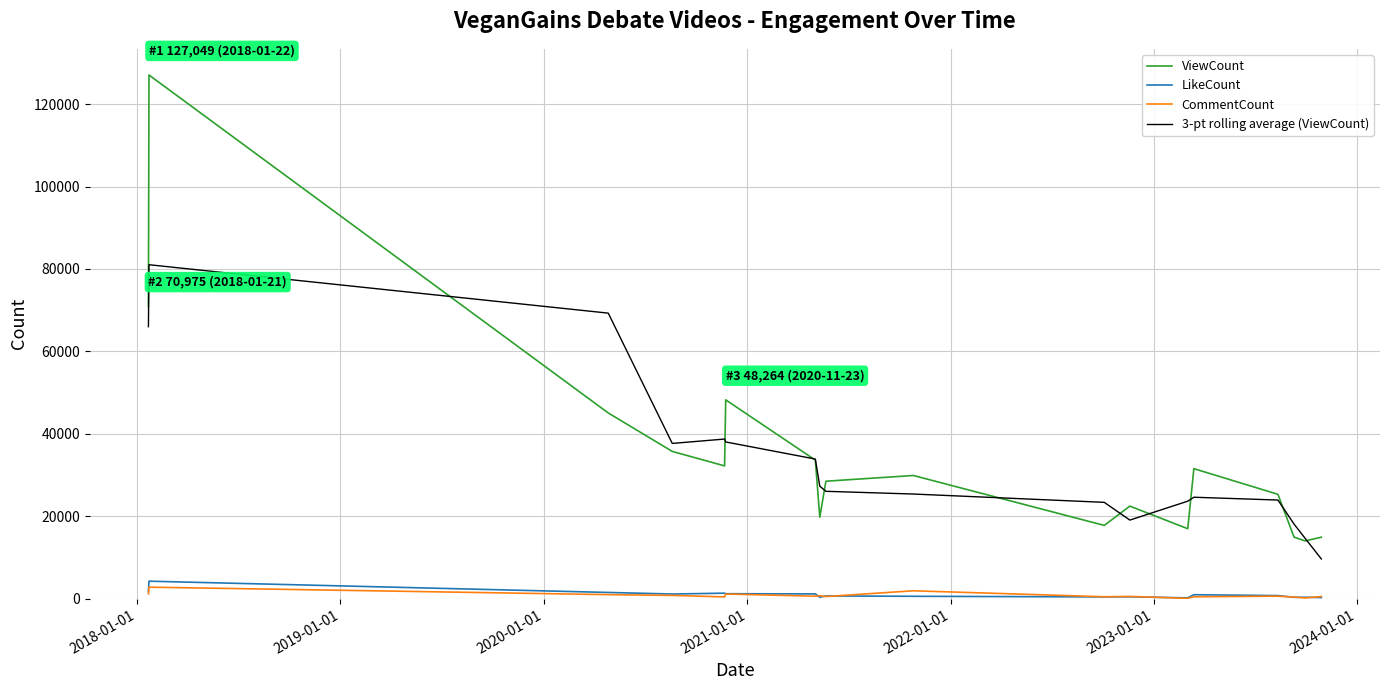

What are all the series names shown in the legend?

ViewCount, LikeCount, CommentCount, 3-pt rolling average (ViewCount)